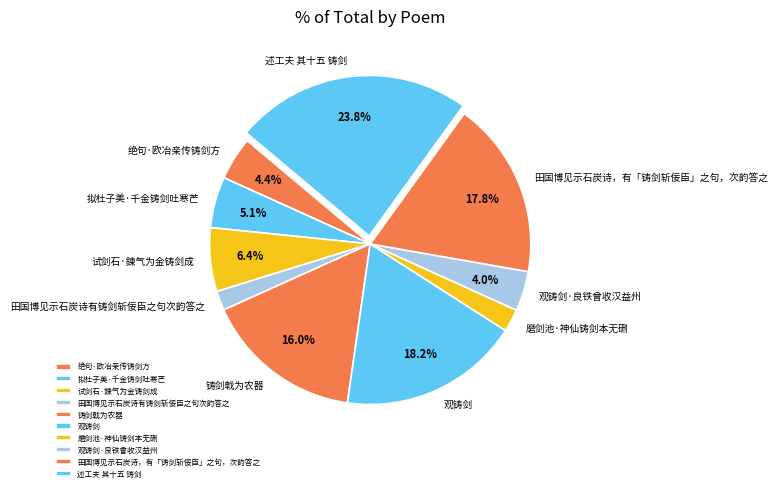

What is the ratio of the value at 铸剑戟为农器 to the value at 田国博见示石炭诗，有「铸剑斩佞臣」之句，次韵答之?

0.9